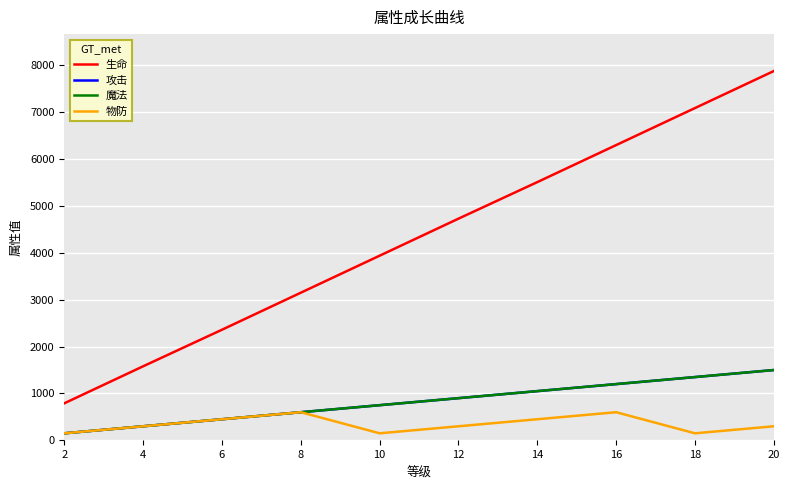

True or false: 生命 and 魔法 cross at least once.

False